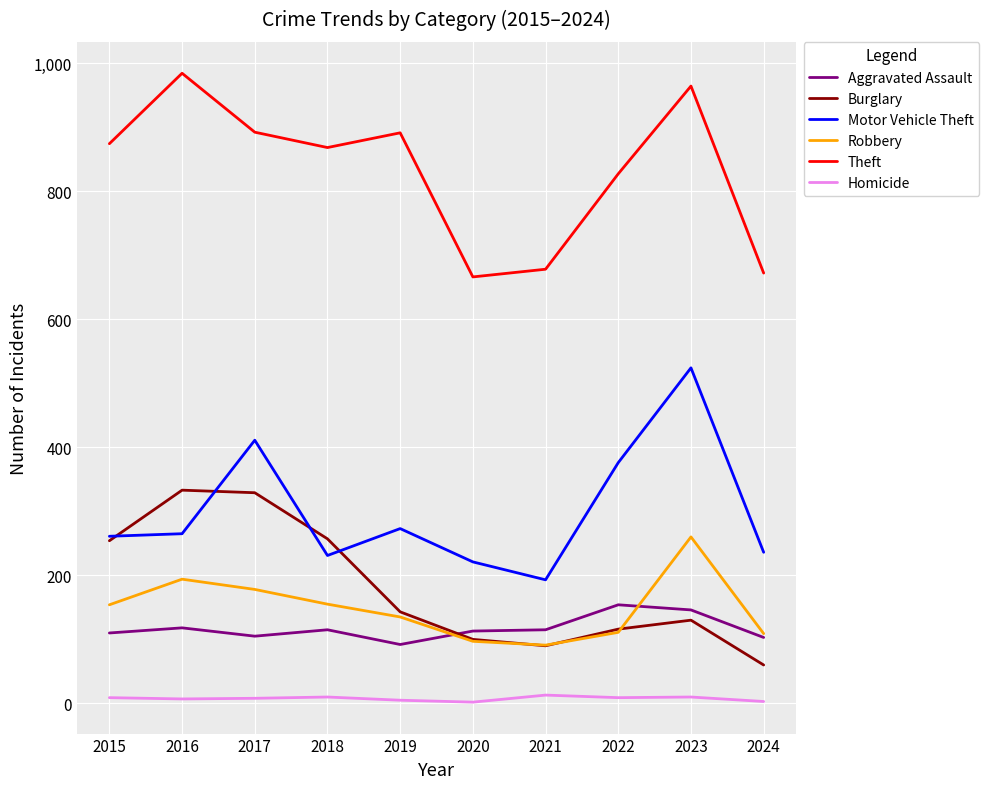

True or false: Theft and Aggravated Assault intersect in this chart.

False